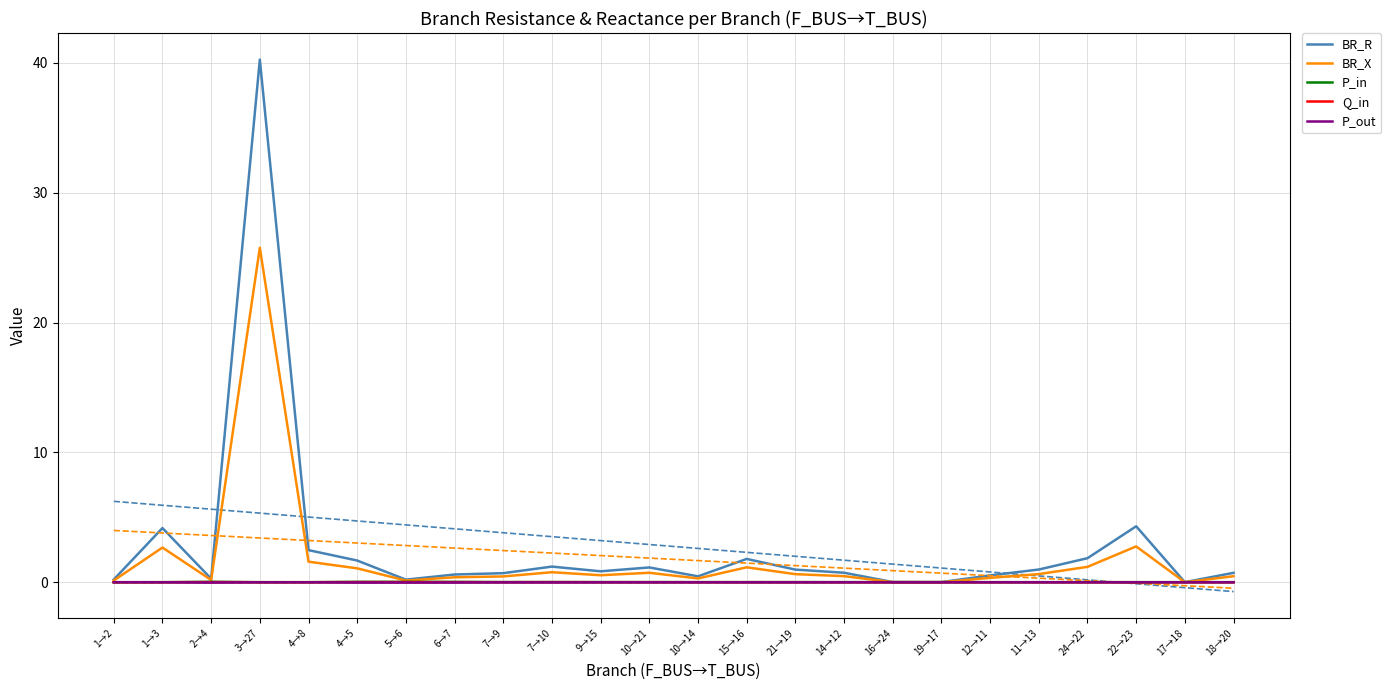

Between 4→5 and 22→23, which is larger?

22→23